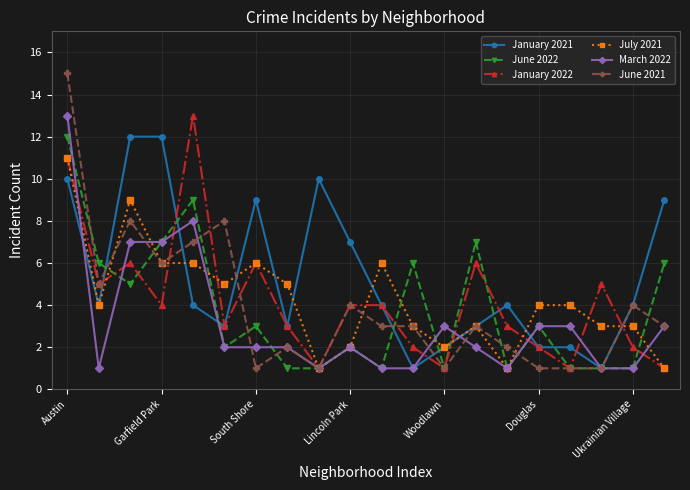

Which series has the largest range (max minus min)?

June 2021